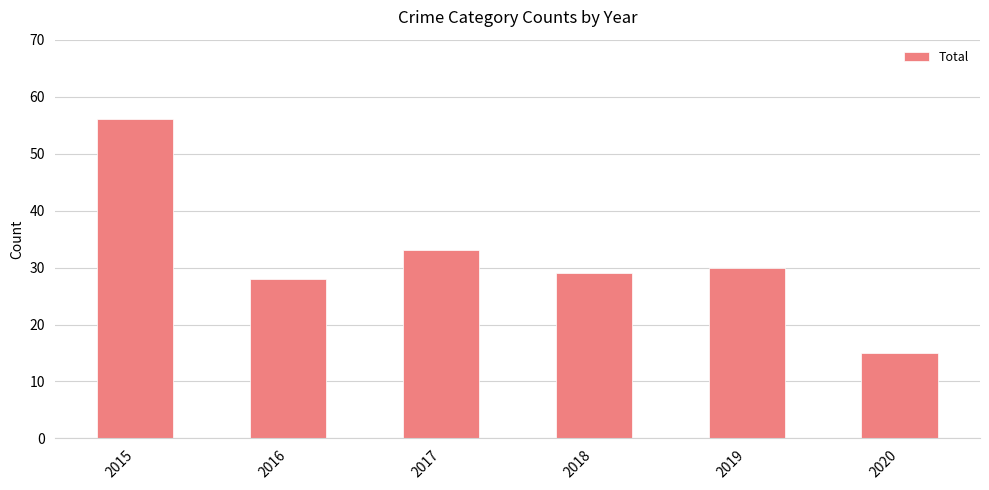

What is the change in value from 2015 to 2017?

-23